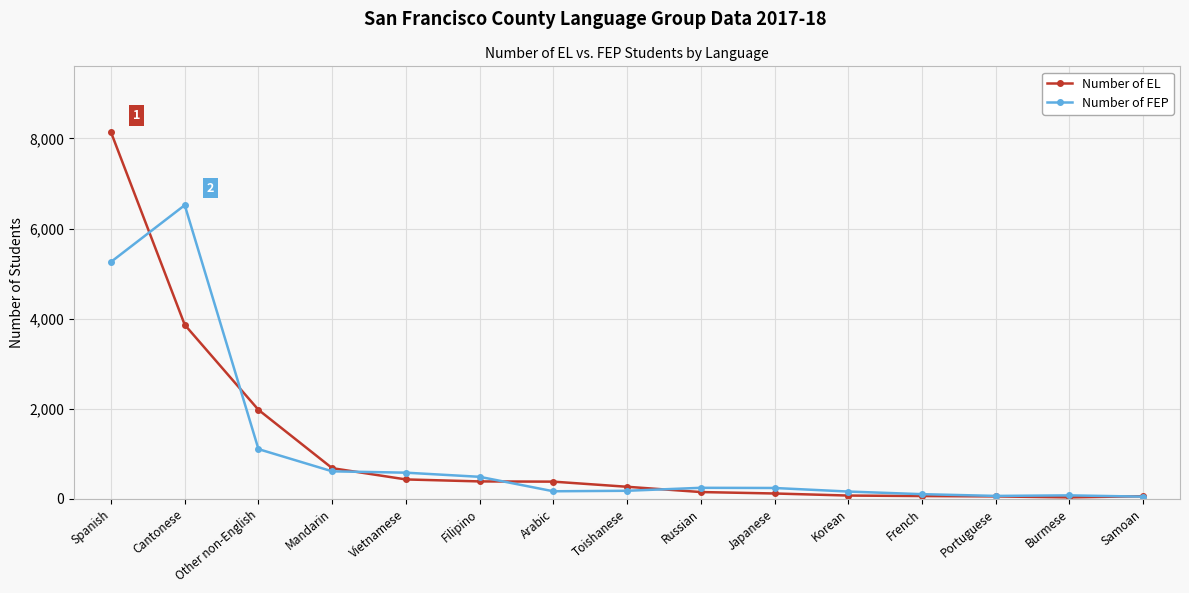

What is the sum of all Number of FEP values?

15842